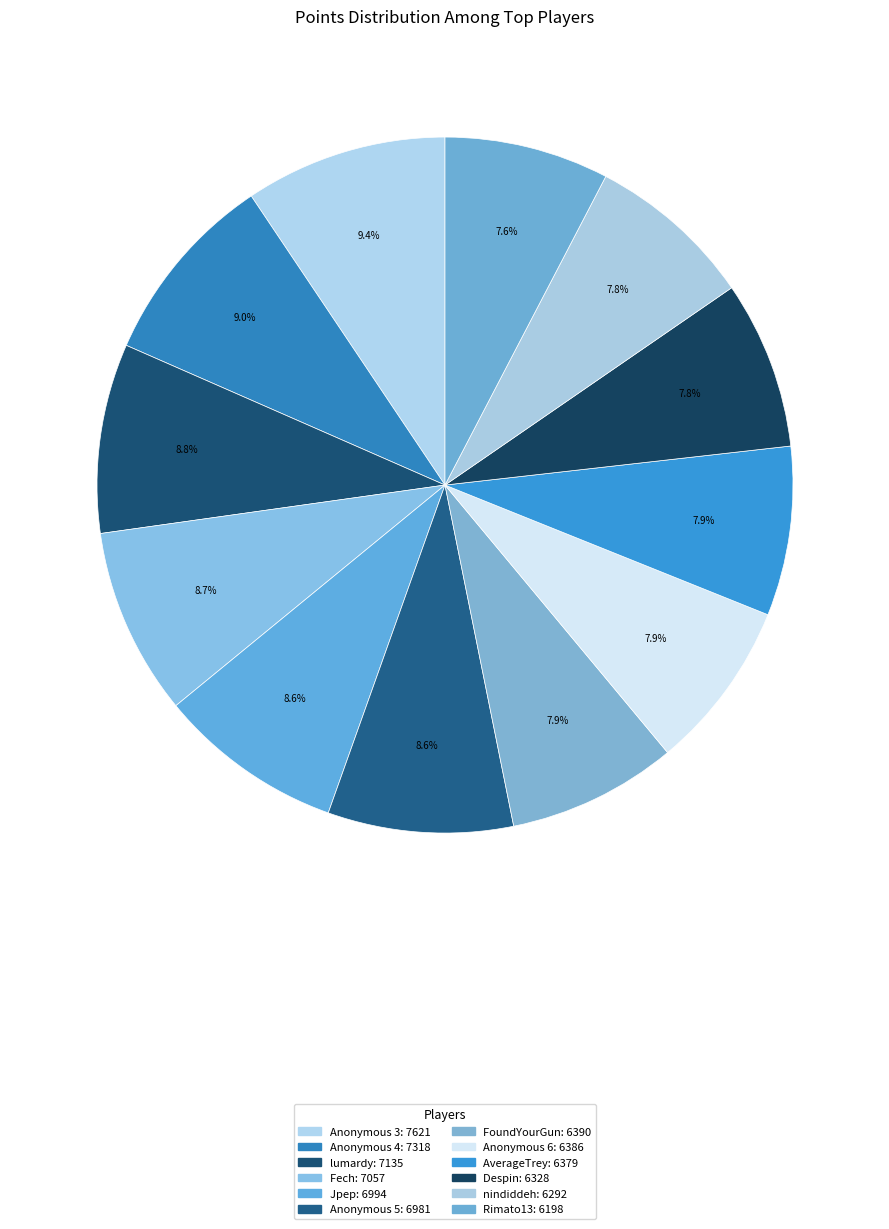

True or false: Jpep accounts for 9% of the total.

True